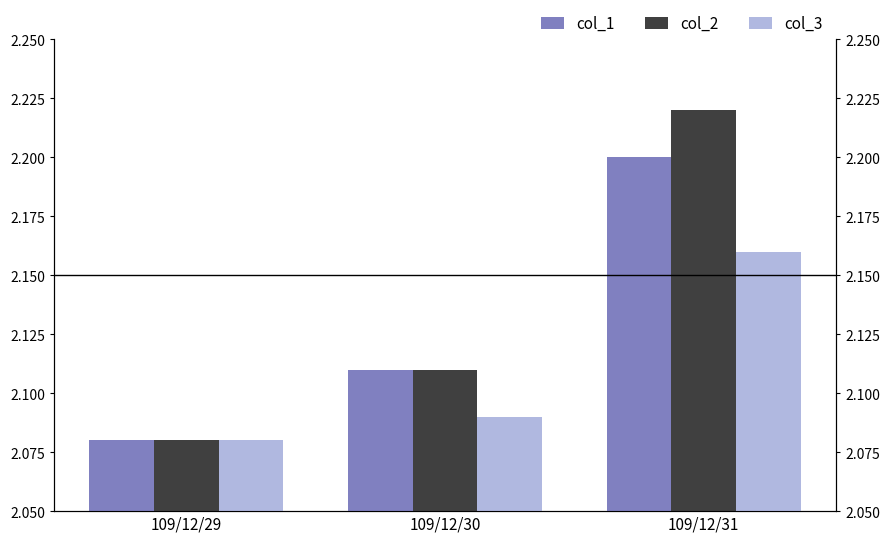

Which category has the lowest value across all series?

109/12/29